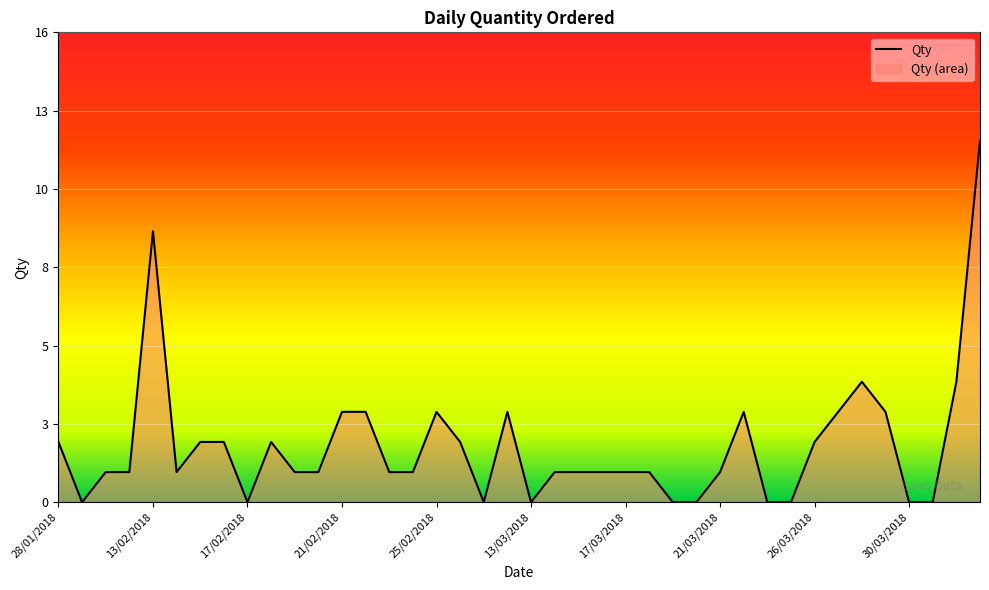

List the labels in order of value, smallest first.

29/01/2018, 17/02/2018, 27/02/2018, 13/03/2018, 19/03/2018, 20/03/2018, 24/03/2018, 25/03/2018, 30/03/2018, 31/03/2018, 30/01/2018, 31/01/2018, 14/02/2018, 19/02/2018, 20/02/2018, 23/02/2018, 24/02/2018, 14/03/2018, 15/03/2018, 16/03/2018, 17/03/2018, 18/03/2018, 21/03/2018, 28/01/2018, 15/02/2018, 16/02/2018, 18/02/2018, 26/02/2018, 26/03/2018, 21/02/2018, 22/02/2018, 25/02/2018, 28/02/2018, 22/03/2018, 27/03/2018, 29/03/2018, 28/03/2018, 13/04/2018, 13/02/2018, 14/04/2018